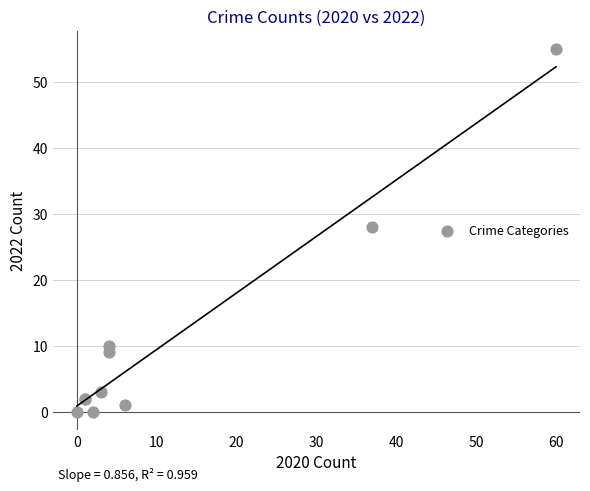

What Y value in the scatter plot is closest to 27?

28